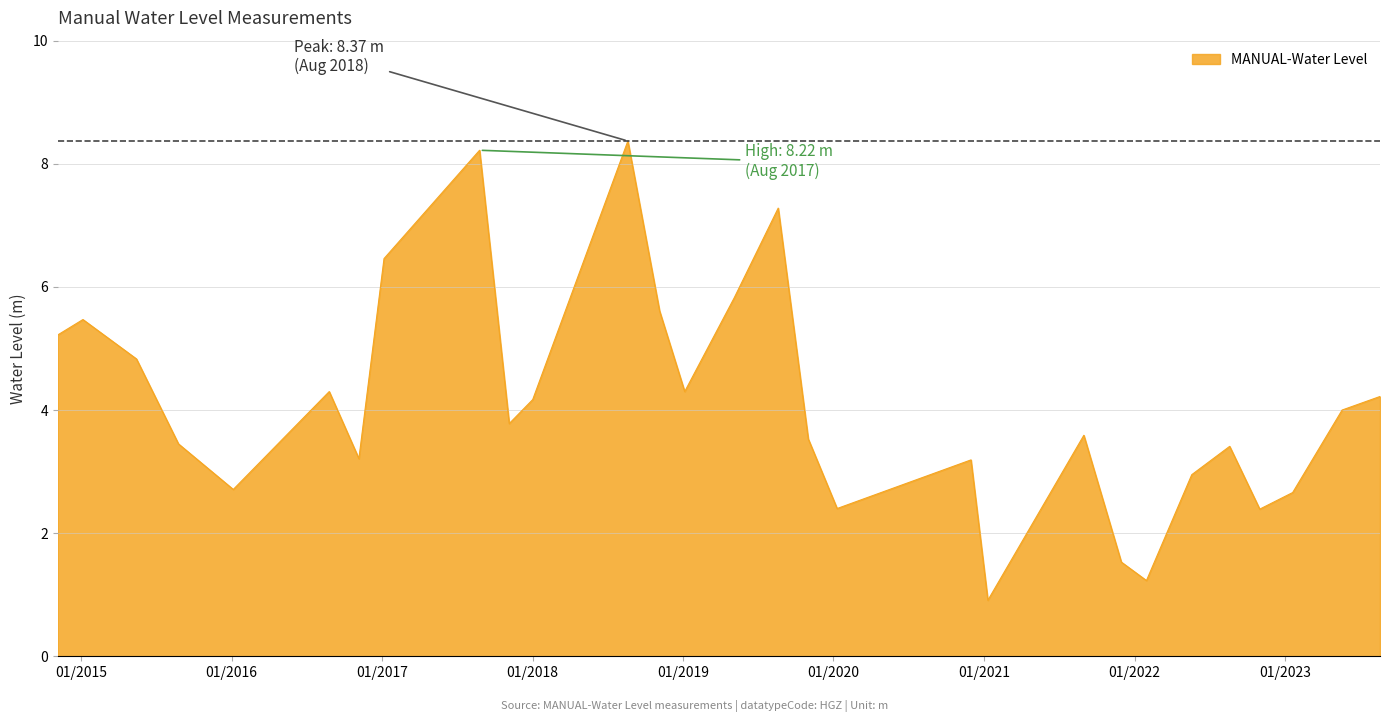

How many values exceed 3?

21